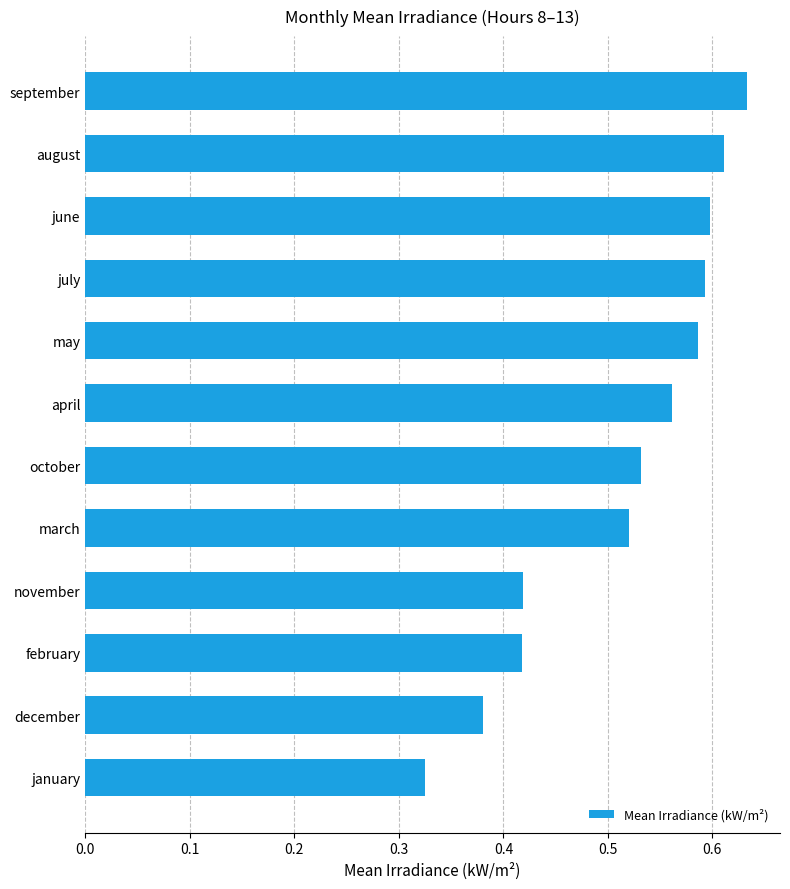

Between july and april, which is larger?

july